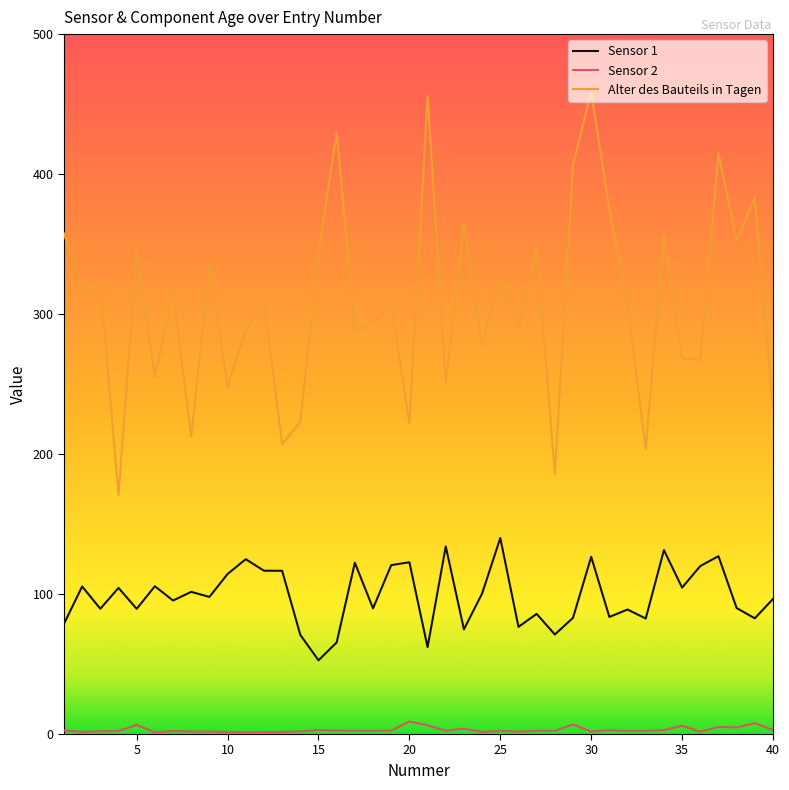

Which series has the largest range (max minus min)?

Alter des Bauteils in Tagen